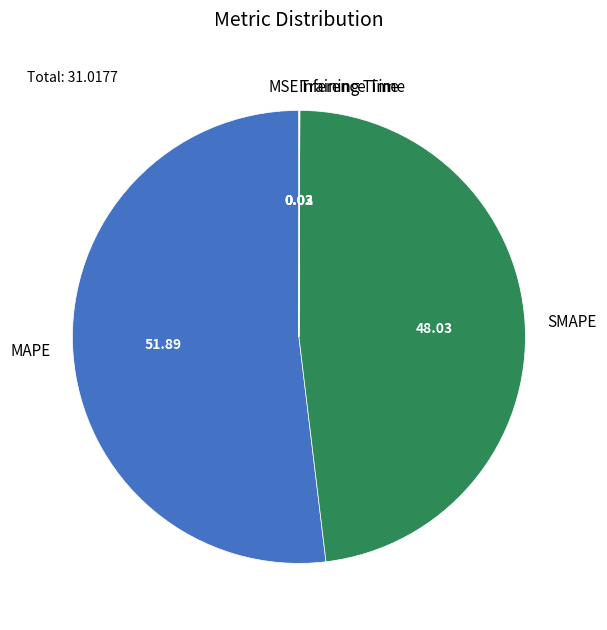

What is the largest slice in the pie chart?

MAPE